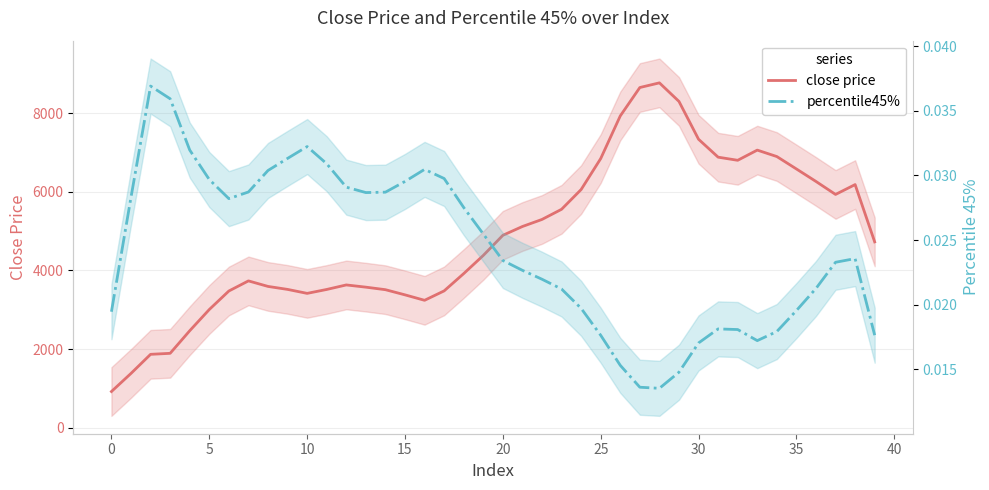

Reading left to right, extract all data points from this chart.

close price: 924.5	1384.9	1869.7	1895.2	2468.9	3008.4	3478.6	3735.7	3595.1	3519.3	3418.6	3518.0	3632.8	3576.5	3512.1	3380.8	3242.4	3481.6	3920.8	4382.5	4893.9	5117.6	5296.8	5554.8	6056.8	6843.5	7927.0	8648.9	8767.4	8295.3	7334.5	6879.3	6799.6	7058.7	6895.0	6579.8	6262.3	5932.3	6182.7	4726.6
percentile45%: 0.0	0.0	0.0	0.0	0.0	0.0	0.0	0.0	0.0	0.0	0.0	0.0	0.0	0.0	0.0	0.0	0.0	0.0	0.0	0.0	0.0	0.0	0.0	0.0	0.0	0.0	0.0	0.0	0.0	0.0	0.0	0.0	0.0	0.0	0.0	0.0	0.0	0.0	0.0	0.0